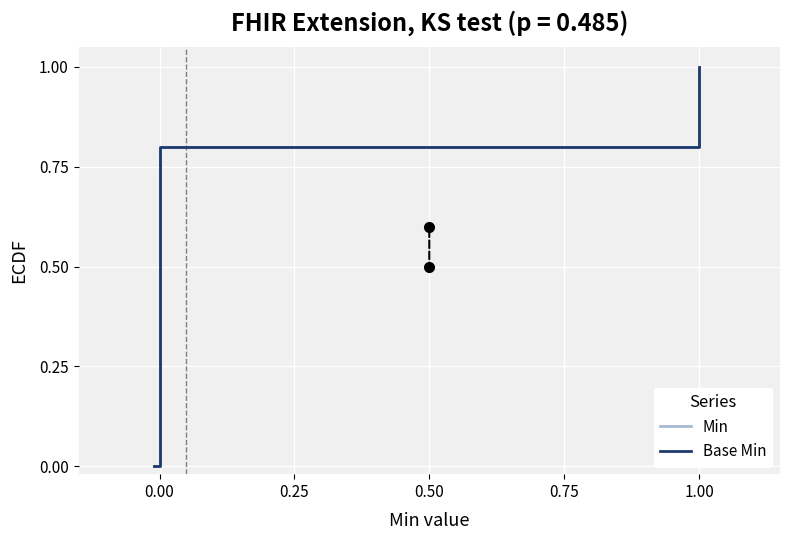

What is the label of the 1st point from the right?

1.00